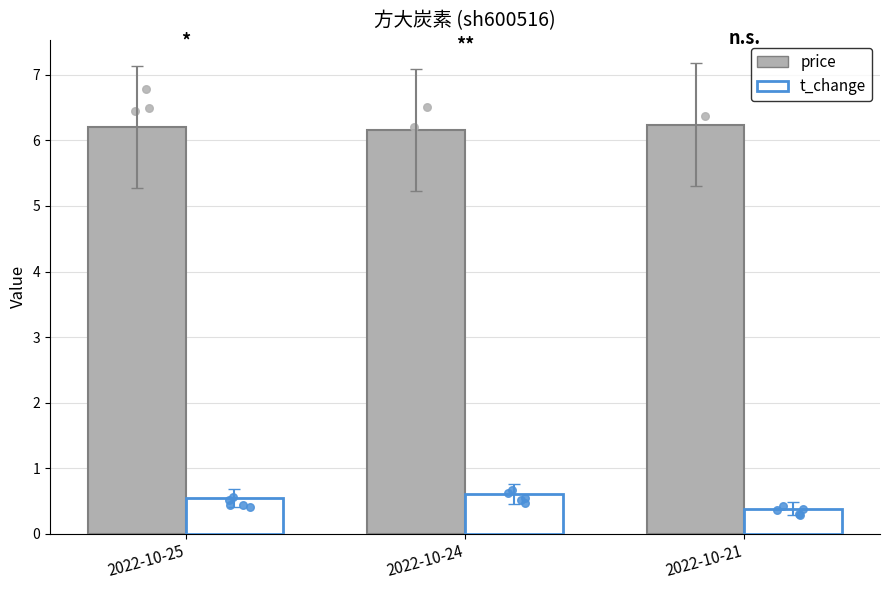

What are all the series names shown in the legend?

price, t_change